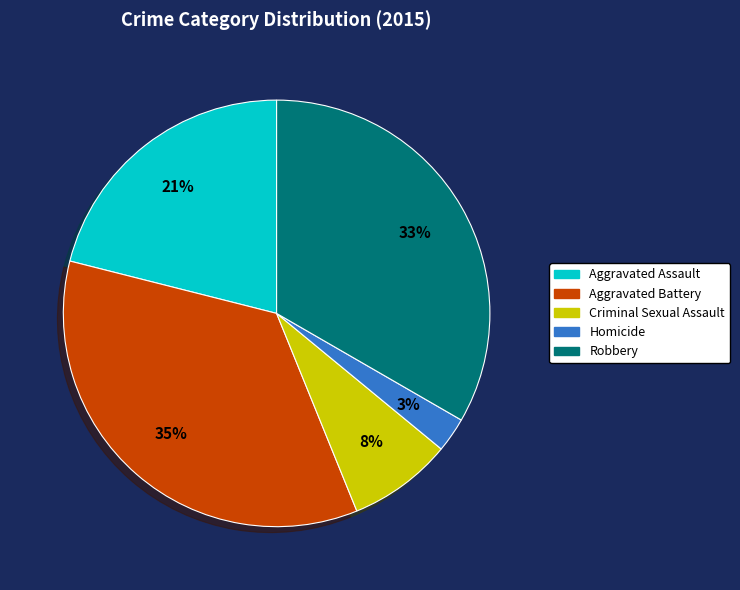

How many segments does this pie chart have?

5